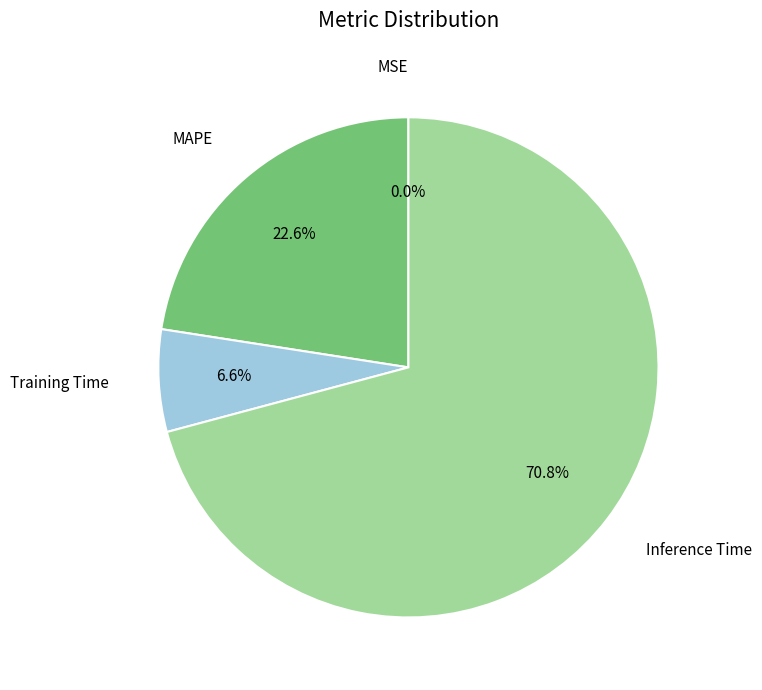

Does any single category account for the majority?

Yes